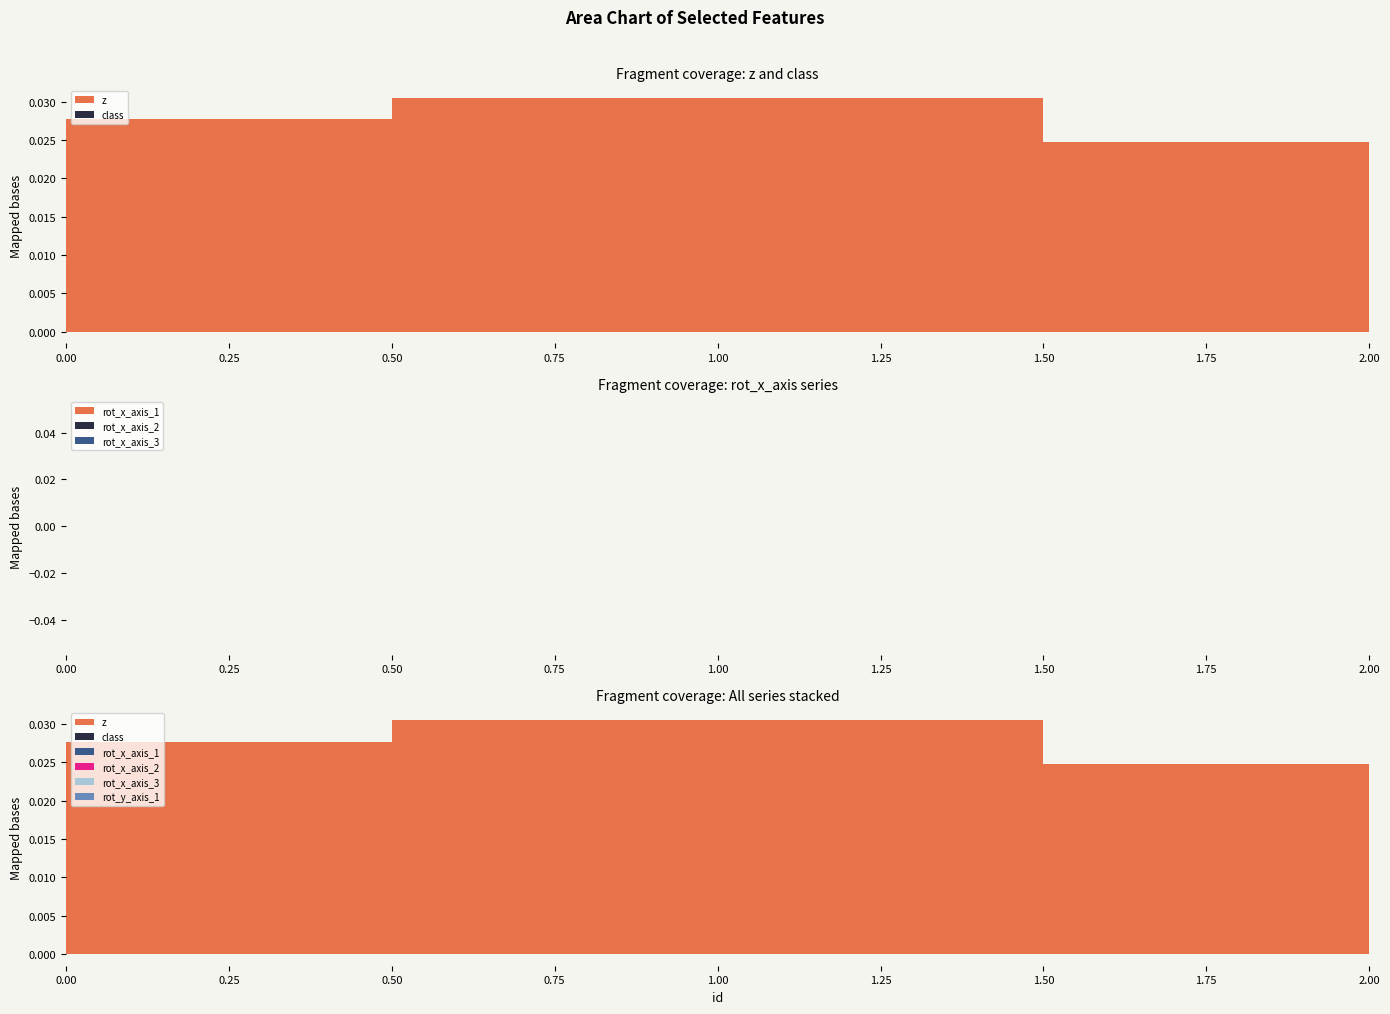

The class series shows 0.0 at 0. True or false?

True